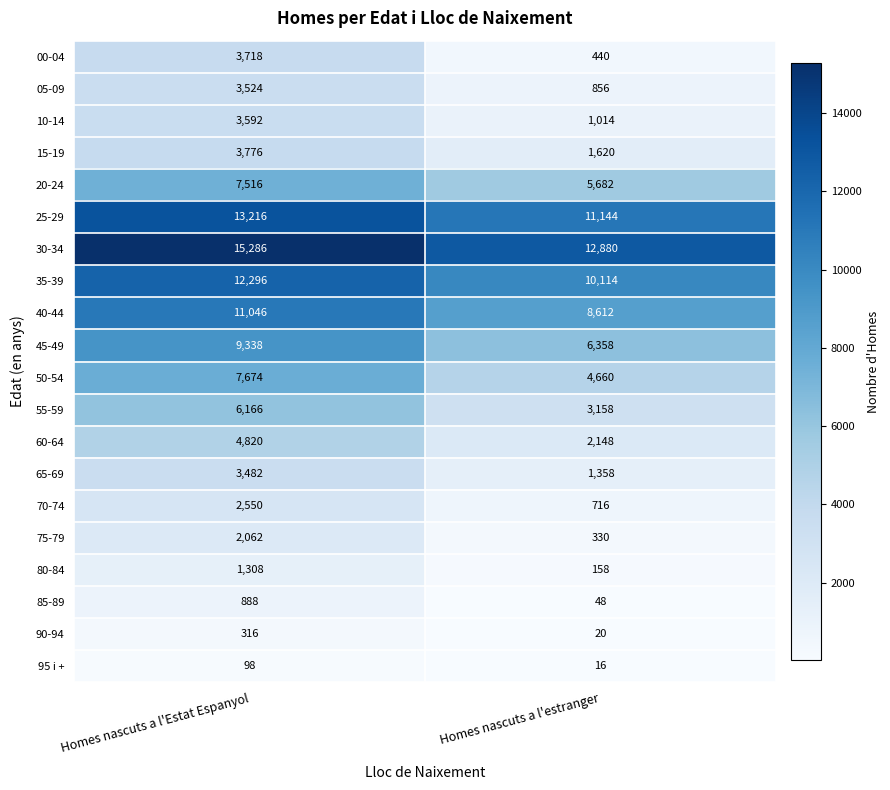

Read the 90-94 value at Homes nascuts a l'Estat Espanyol, to the nearest 50.

300